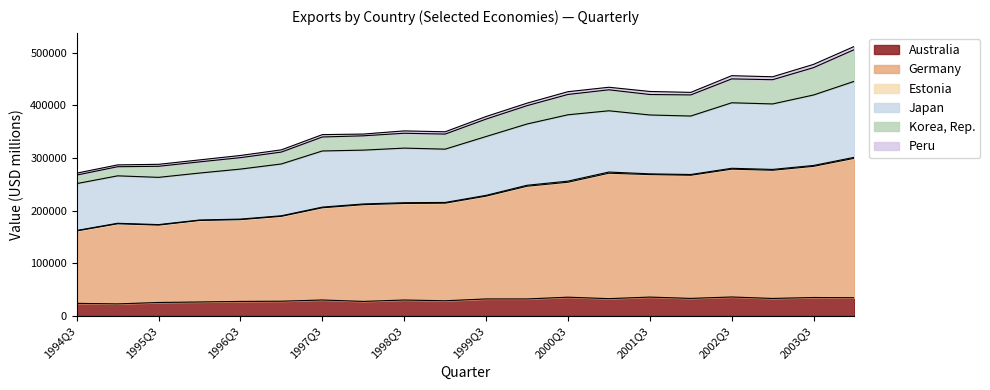

Does the chart have visible grid lines?

No